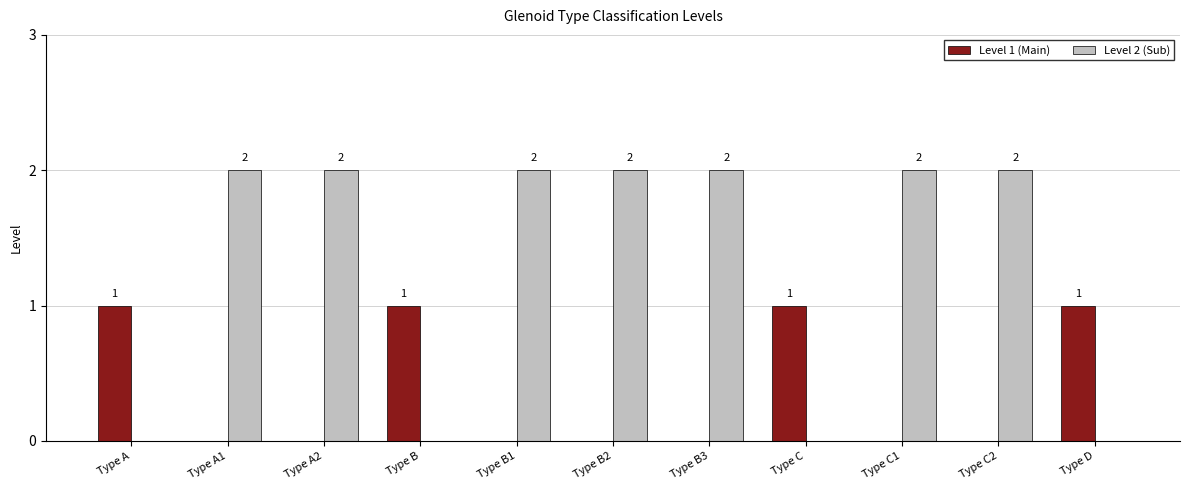

How many groups of bars are there?

11